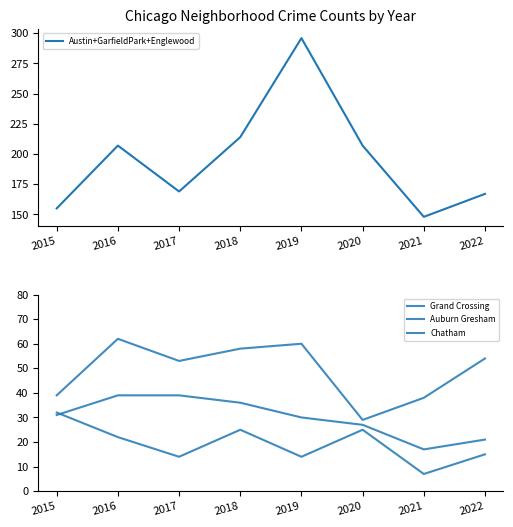

How many lines are shown in the chart?

4